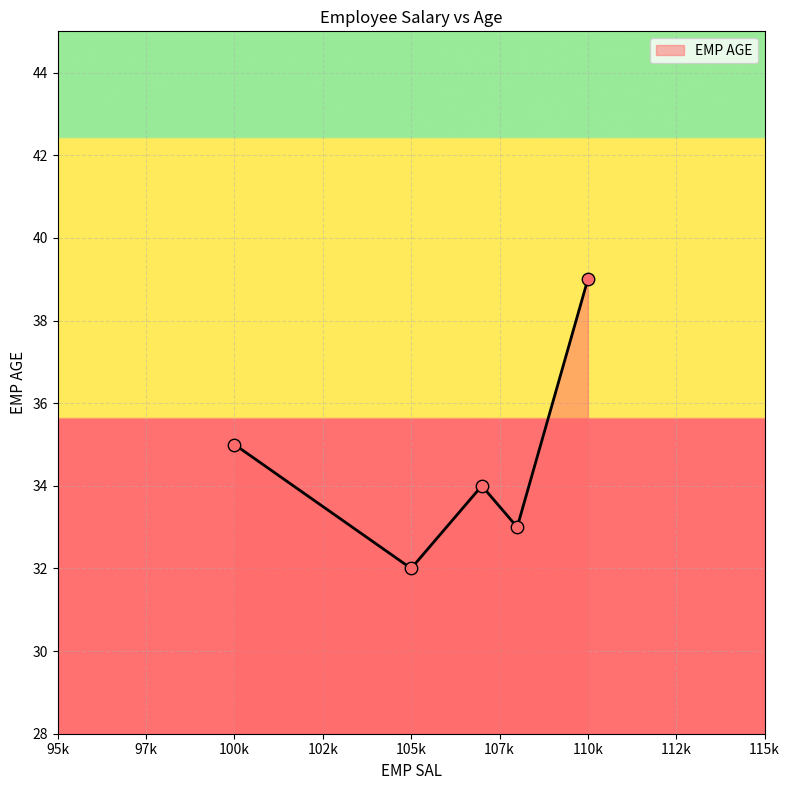

What is the sum of all values?

173